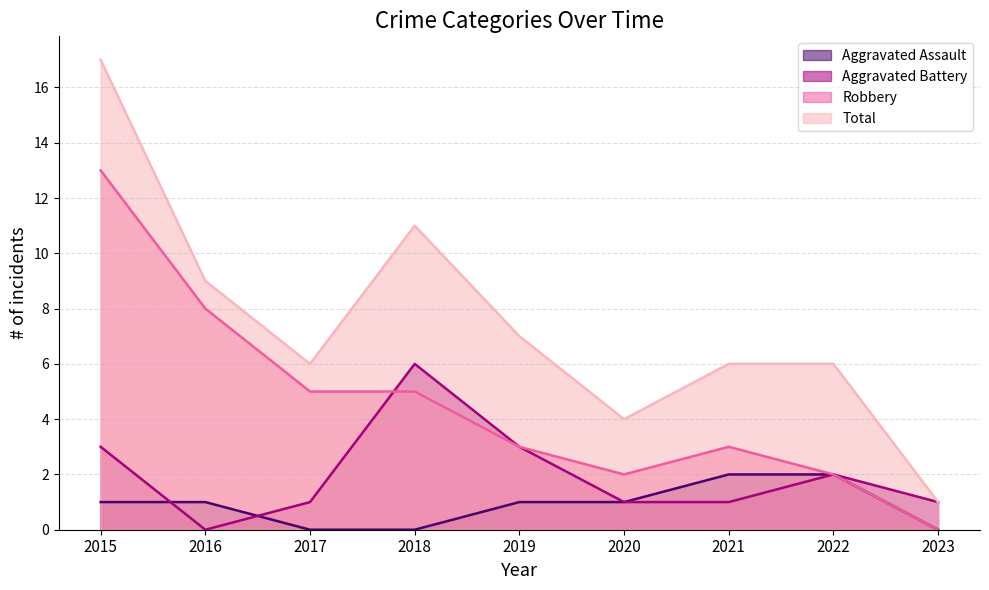

True or false: Aggravated Assault and Total cross at least once.

False